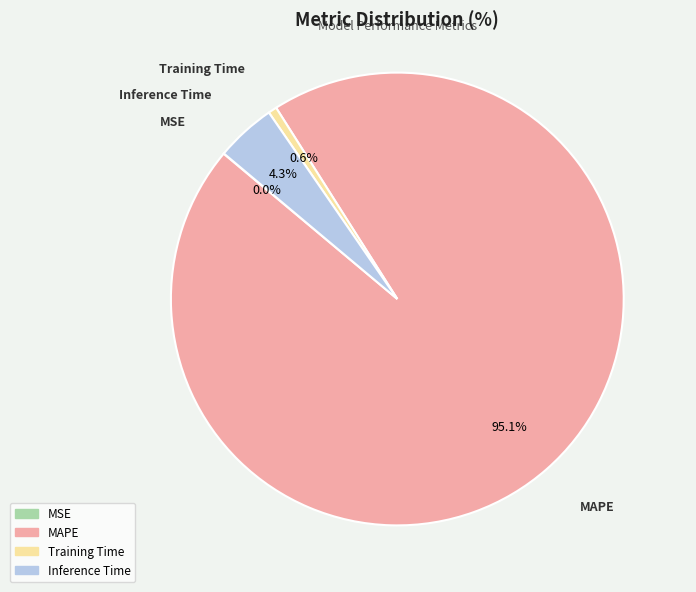

True or false: Inference Time accounts for 4% of the total.

True